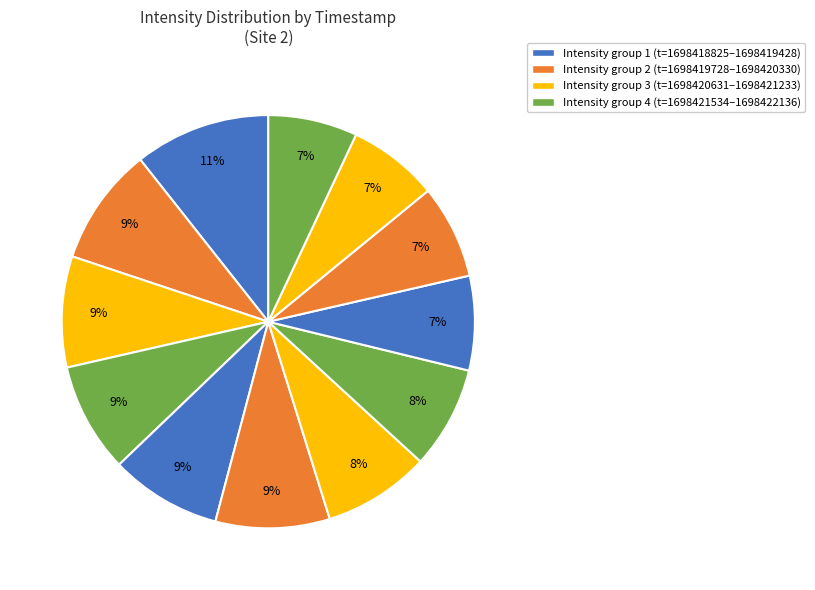

How many slices are in this pie chart?

12